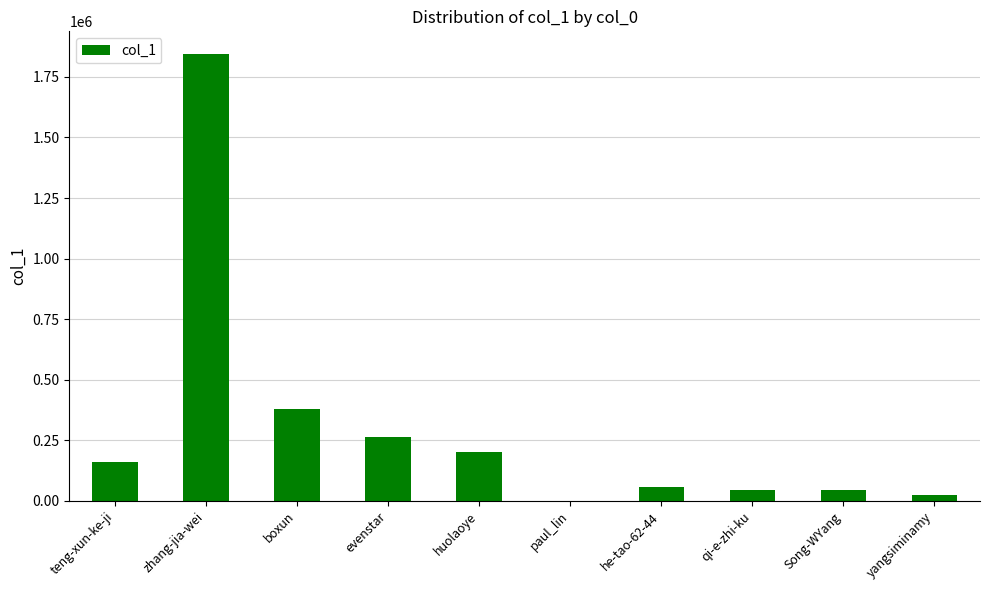

What is the greatest value displayed?

1845614